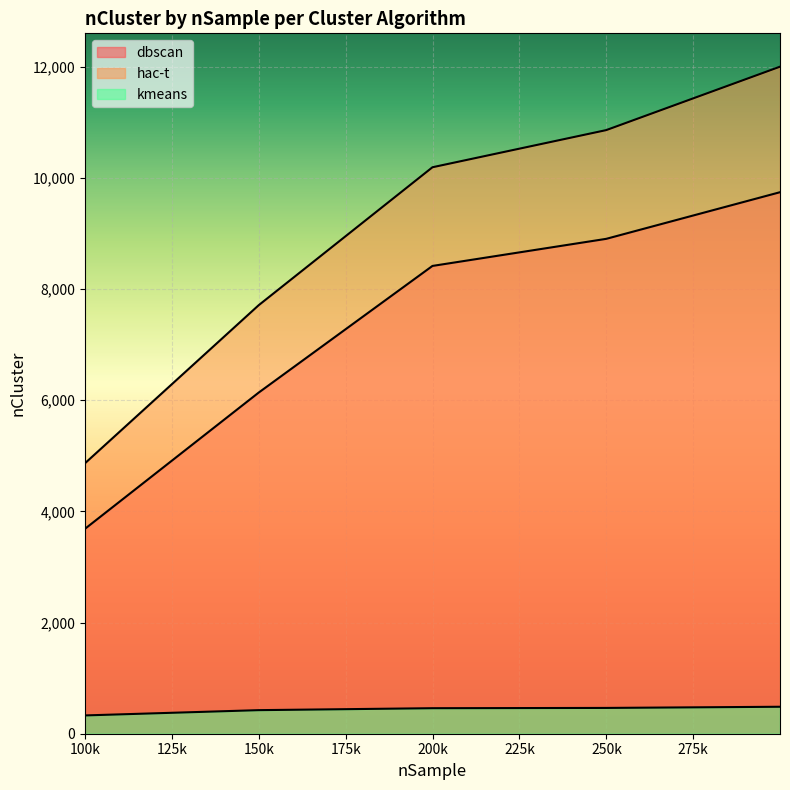

At which category does the chart reach its minimum across all series?

99993